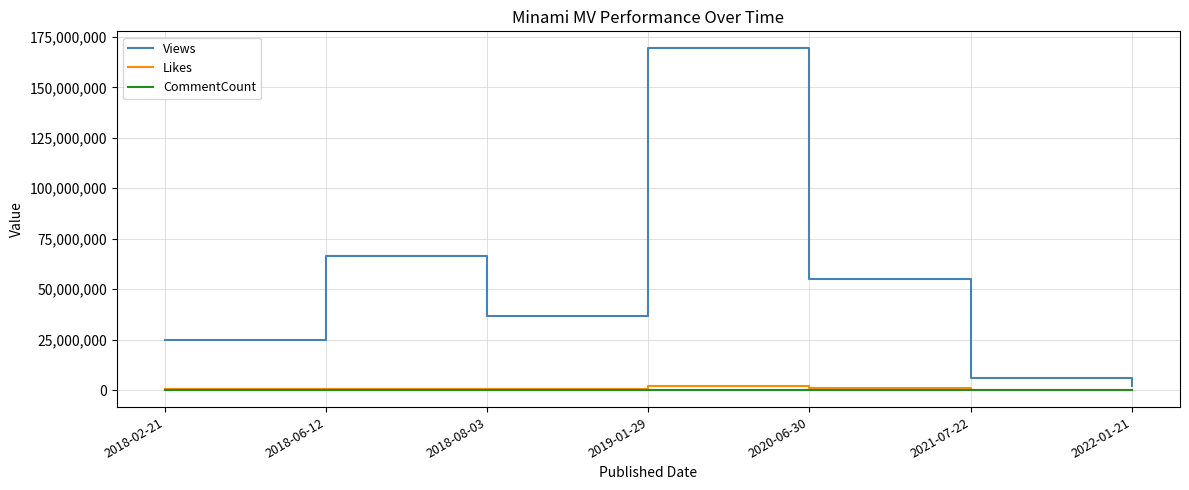

What is the difference between the CommentCount values at 2018-02-21 and 2019-01-29?

68938